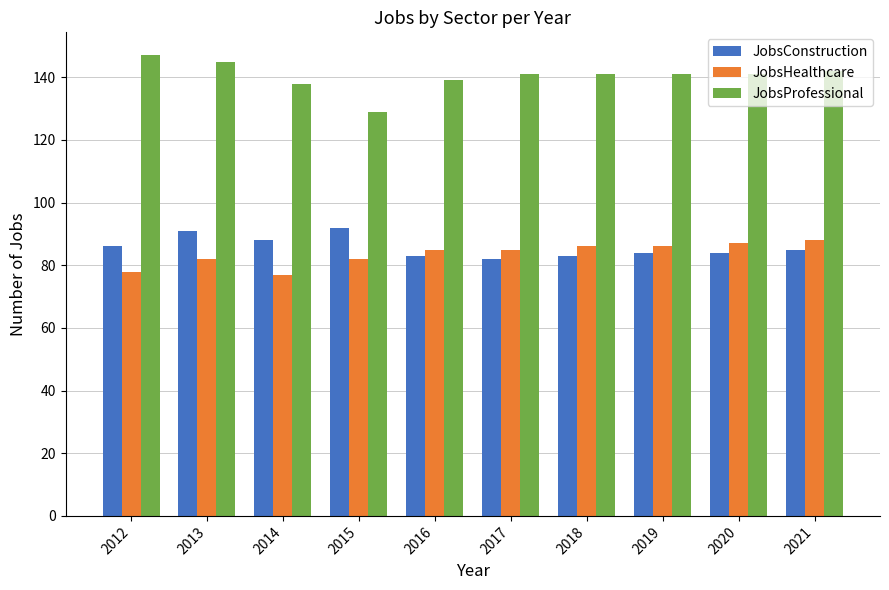

What is the smallest value displayed?

77